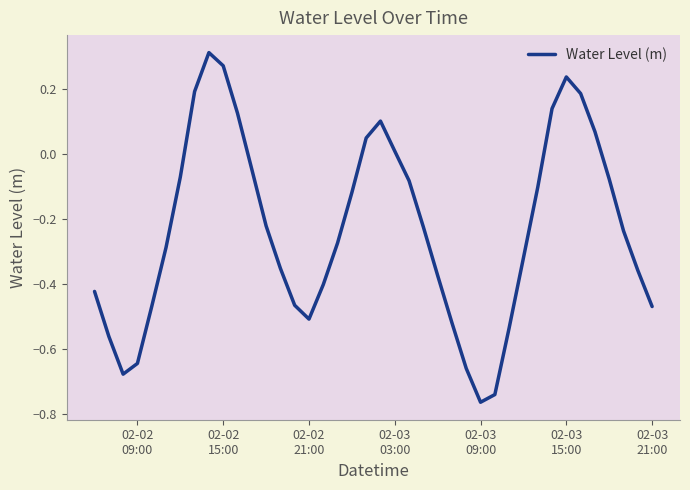

What is the difference between the maximum and minimum values?

1.1